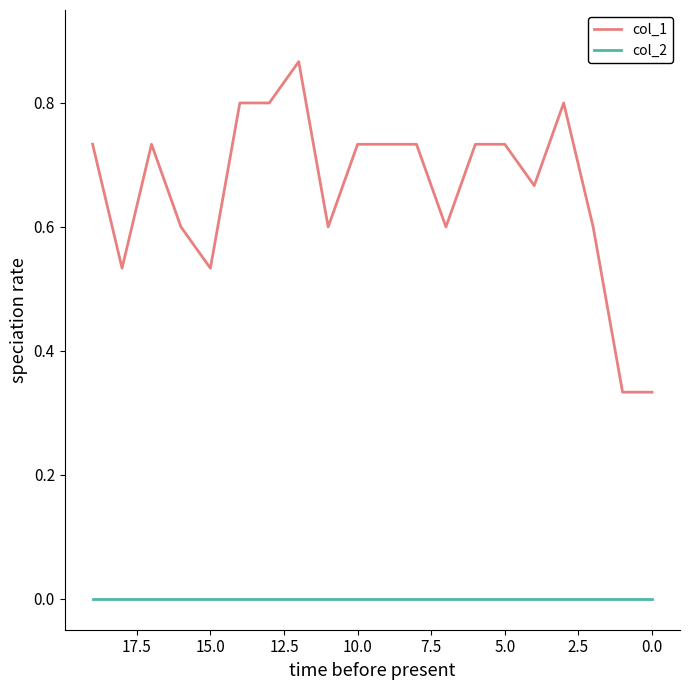

The value of col_2 at 10.0 is 0.0. True or false?

True